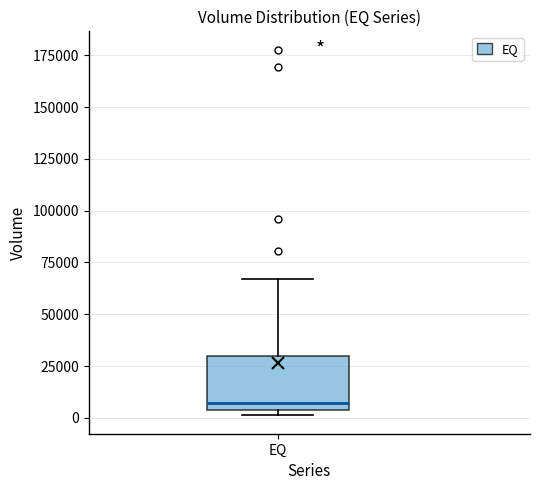

Read this box plot against the y-axis: the position of the median line, the range covered by the box, and the ends of both whiskers. The values are not printed on the chart, so give them approximately, as read against the axis.

median 5000 (just above the box's lower edge), box 5000 to 30000, whiskers 0 to 65000